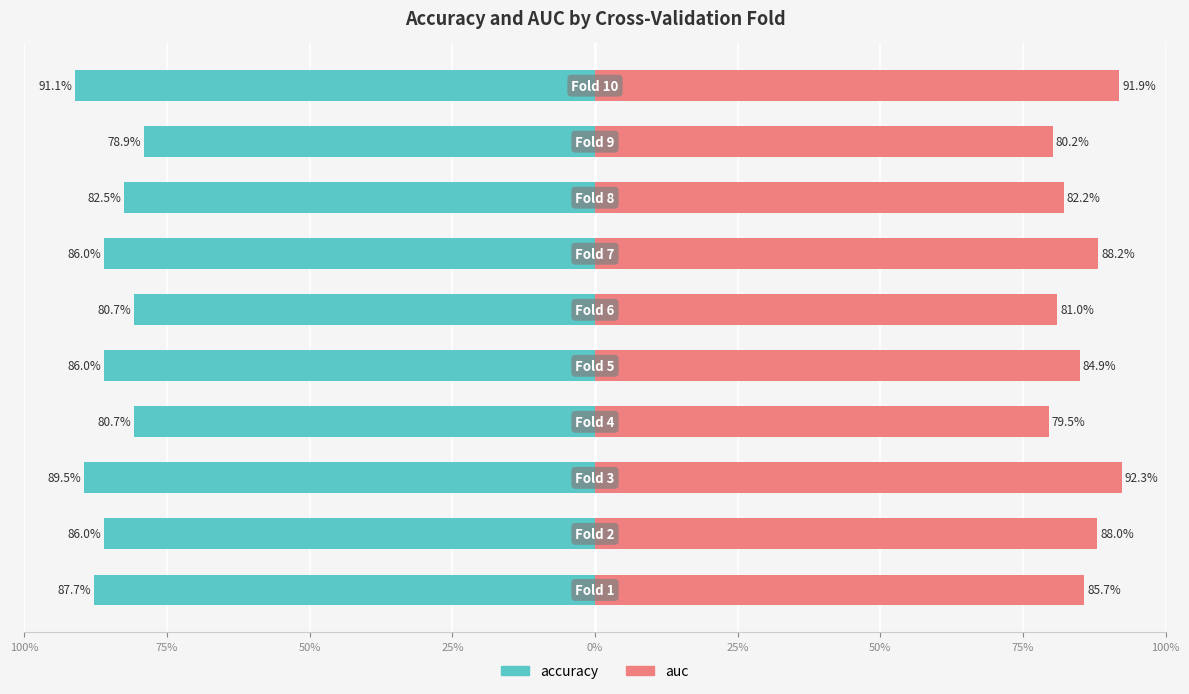

Reading left to right, what are all the values shown in this chart?

accuracy: -0.9	-0.9	-0.9	-0.8	-0.9	-0.8	-0.9	-0.8	-0.8	-0.9
auc: 0.9	0.9	0.9	0.8	0.8	0.8	0.9	0.8	0.8	0.9